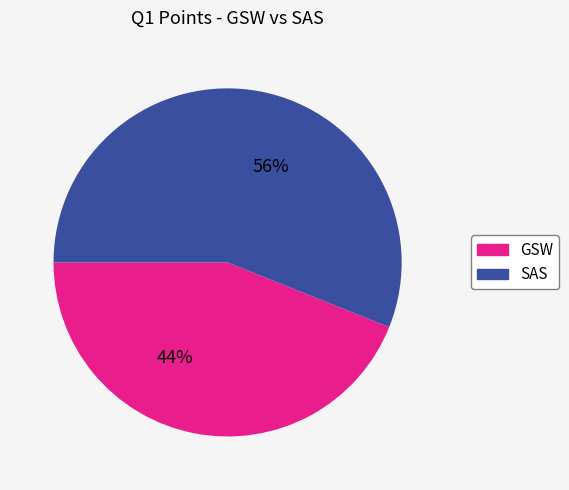

True or false: GSW accounts for 44% of the total.

True